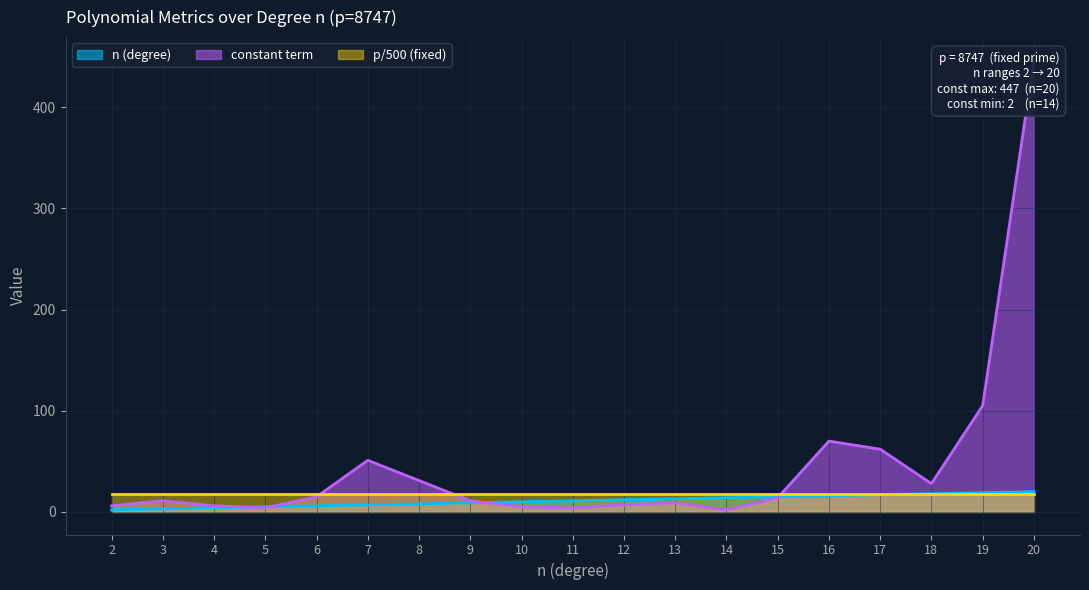

Between which two adjacent categories do n (degree) and constant term first intersect?

4 and 5